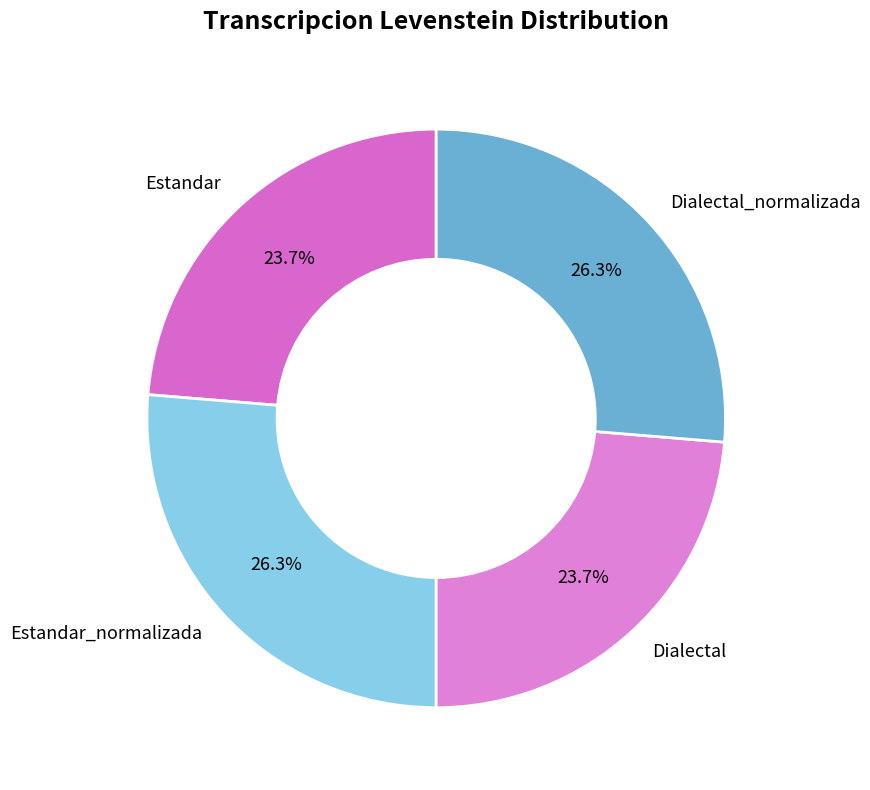

What percentage is the Dialectal slice, to the nearest percent?

24%